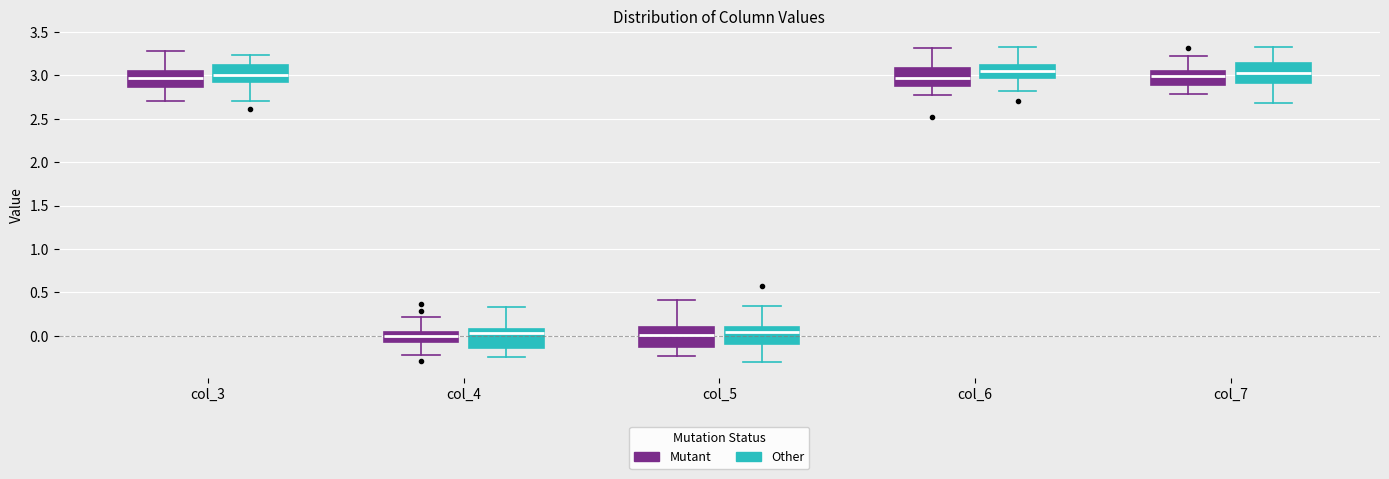

Reading left to right, read every box against the y-axis: the position of its median line, the range the box covers, and the ends of its whiskers. The values are not printed on the chart, so give them approximately, as read against the axis.

col_3 (Mutant): median 2.95, box 2.85 to 3.05, whiskers 2.70 to 3.30
col_3 (Other): median 3.00, box 2.90 to 3.10, whiskers 2.70 to 3.25
col_4 (Mutant): median 0.00, box -0.05 to 0.05, whiskers -0.20 to 0.20
col_4 (Other): median 0.05, box -0.15 to 0.10, whiskers -0.25 to 0.35
col_5 (Mutant): median 0.00, box -0.10 to 0.10, whiskers -0.25 to 0.40
col_5 (Other): median 0.05, box -0.10 to 0.10, whiskers -0.30 to 0.35
col_6 (Mutant): median 2.95, box 2.90 to 3.10, whiskers 2.75 to 3.30
col_6 (Other): median 3.05, box 2.95 to 3.10, whiskers 2.80 to 3.30
col_7 (Mutant): median 3.00, box 2.90 to 3.05, whiskers 2.80 to 3.20
col_7 (Other): median 3.05, box 2.90 to 3.15, whiskers 2.70 to 3.35